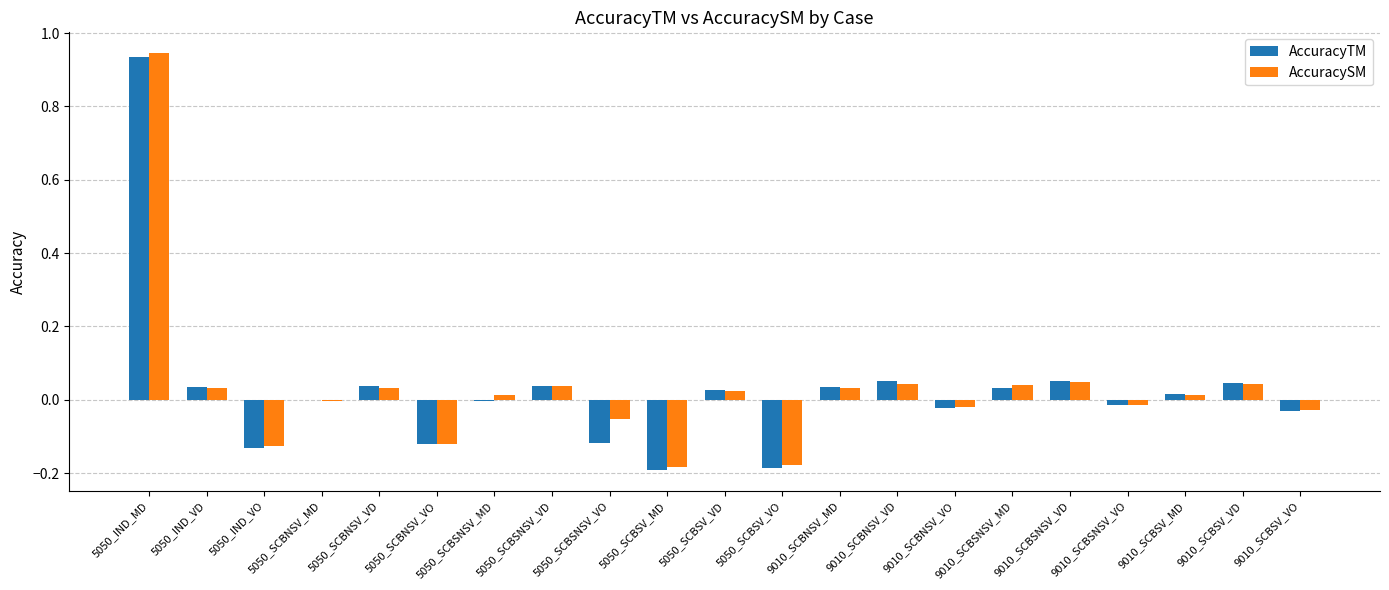

Where does the AccuracySM series first go above 0?

5050_IND_MD